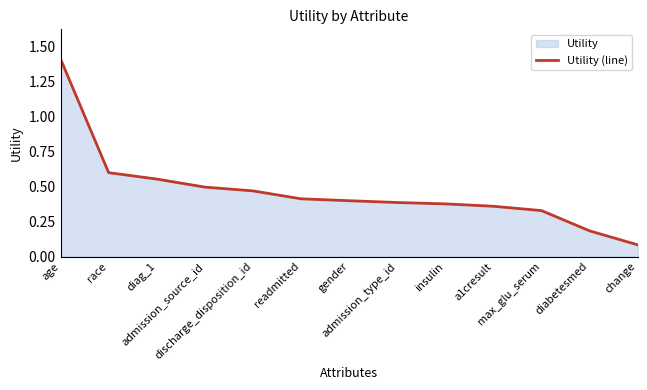

What is the label of the 5th point from the right?

insulin